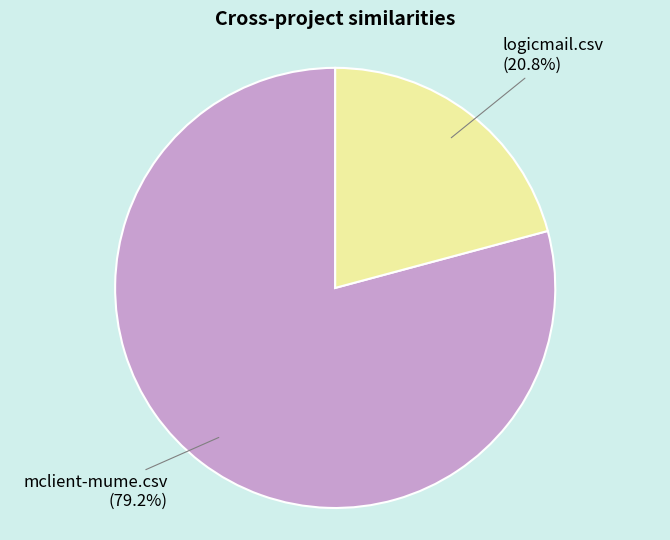

Is there a majority slice in this chart?

Yes